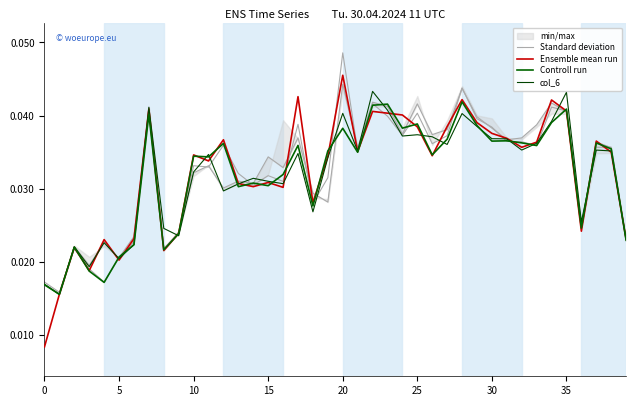

How many data points does each series have?

40